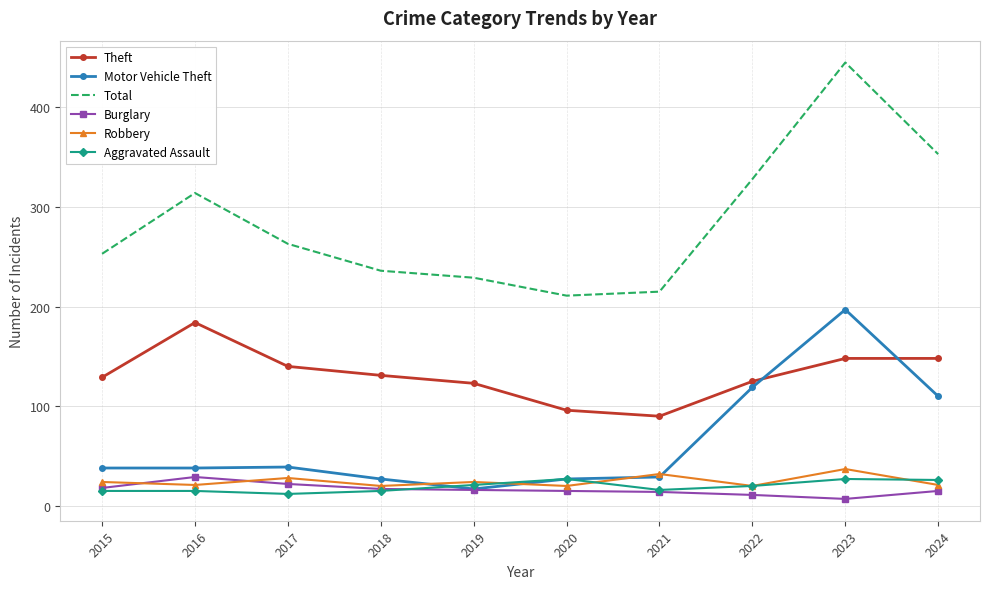

What is the spread (max minus min) of values at 2021?

201